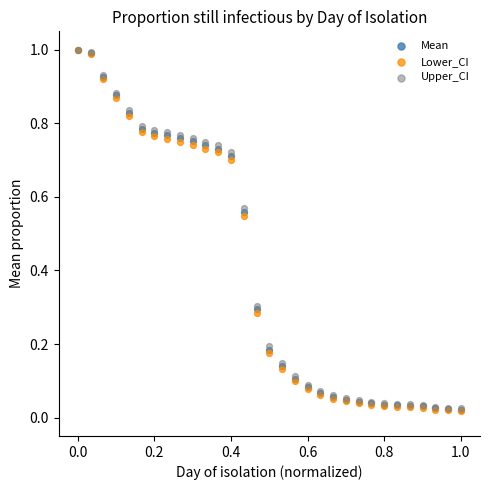

What are all the series names shown in the legend?

Mean, Lower_CI, Upper_CI